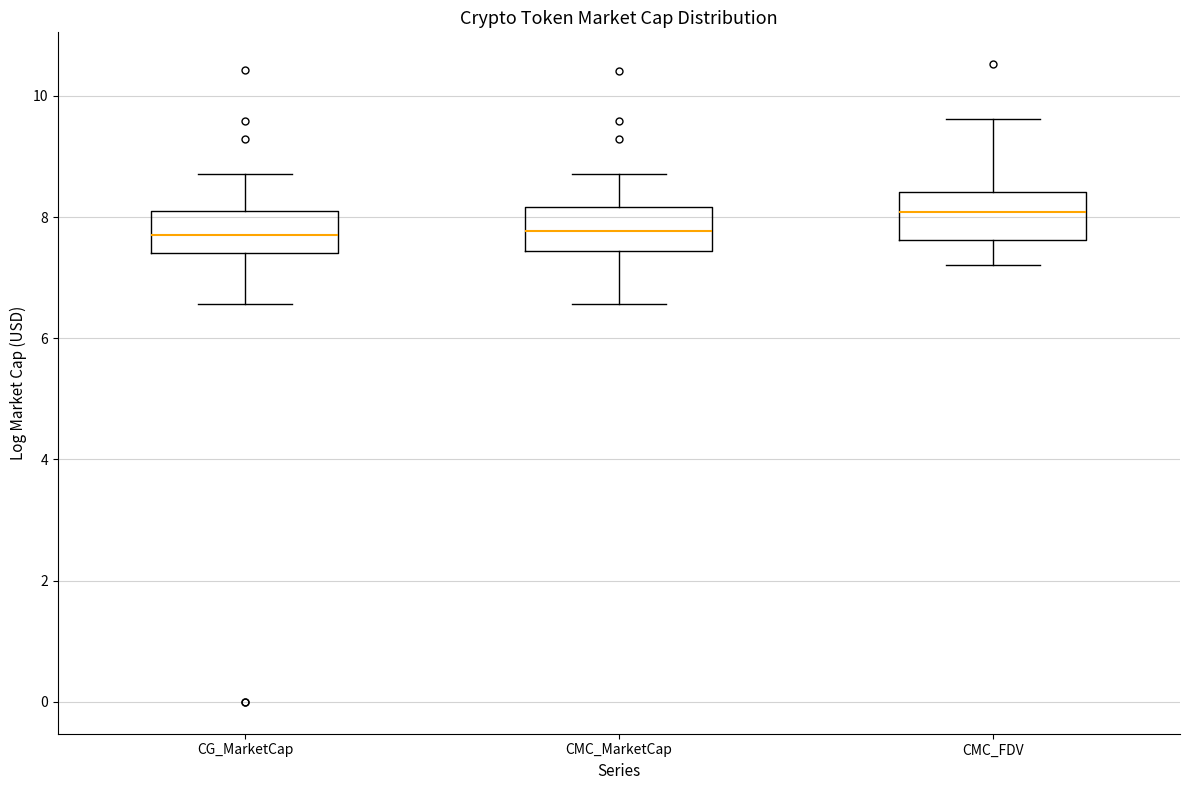

Reading left to right, transcribe this box plot: for each box, give where its median line is, the range the box spans, and where its two whiskers end, as read against the y-axis. The values are not printed on the chart, so give them approximately, as read against the axis.

CG_MarketCap: median 7.8, box 7.4 to 8.0, whiskers 6.6 to 8.8
CMC_MarketCap: median 7.8, box 7.4 to 8.2, whiskers 6.6 to 8.8
CMC_FDV: median 8.0, box 7.6 to 8.4, whiskers 7.2 to 9.6